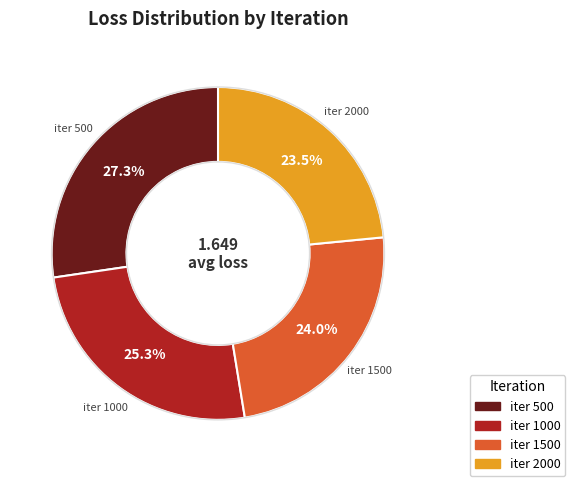

Is there a majority slice in this chart?

No